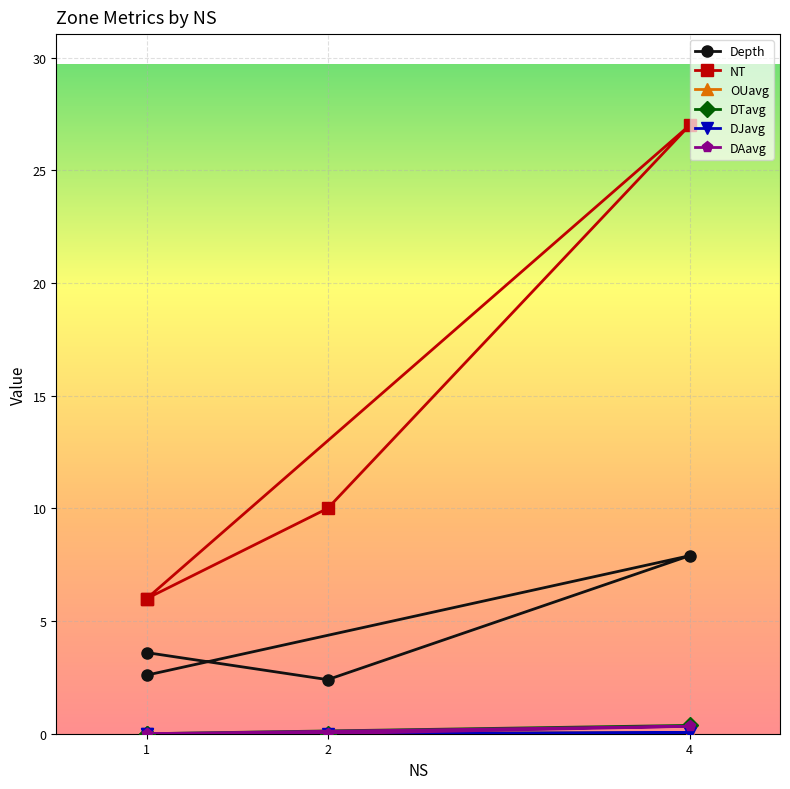

How many series are shown in this chart?

6